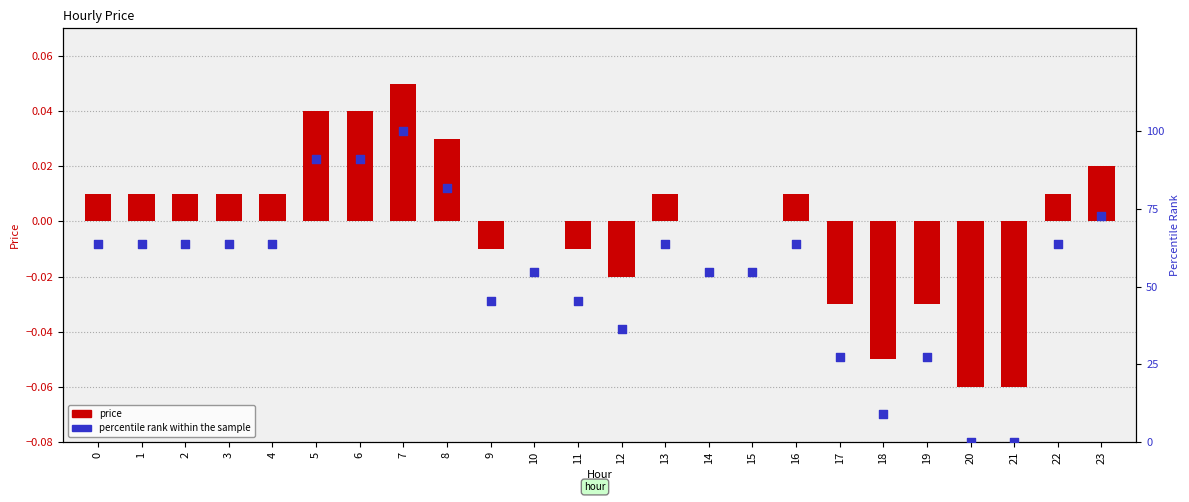

Which series has the largest Y range (max minus min)?

percentile rank within the sample